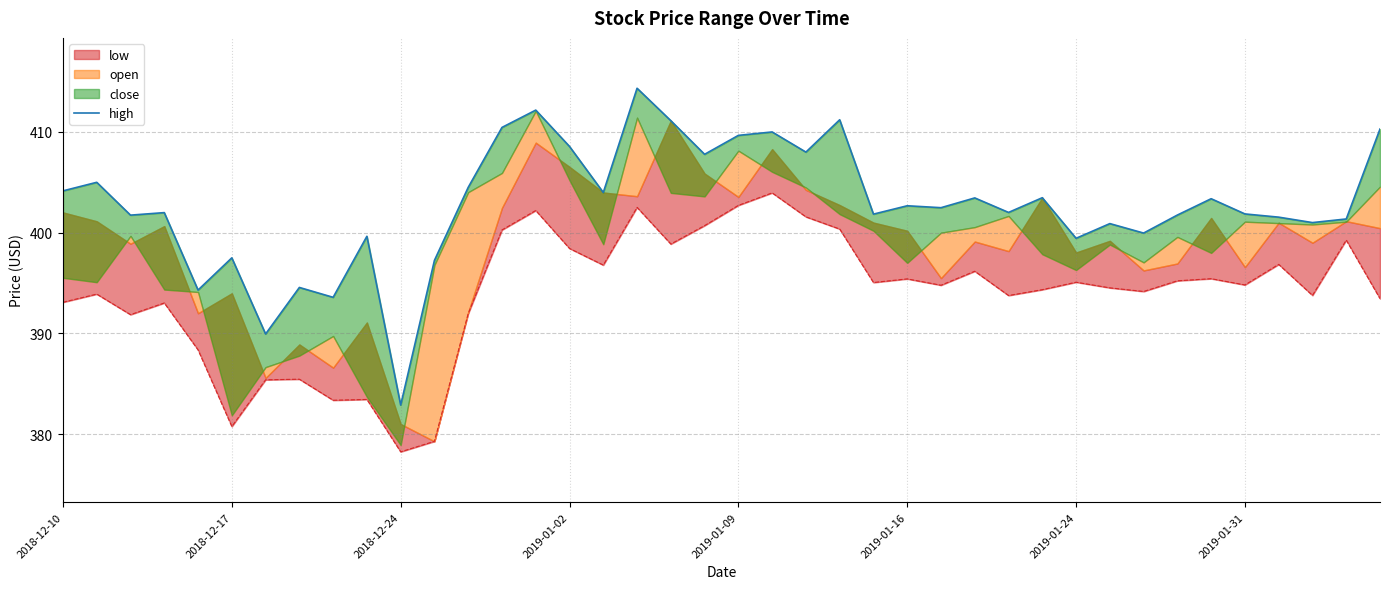

How many interior local valleys (lower than both neighbors) does the data have?

14